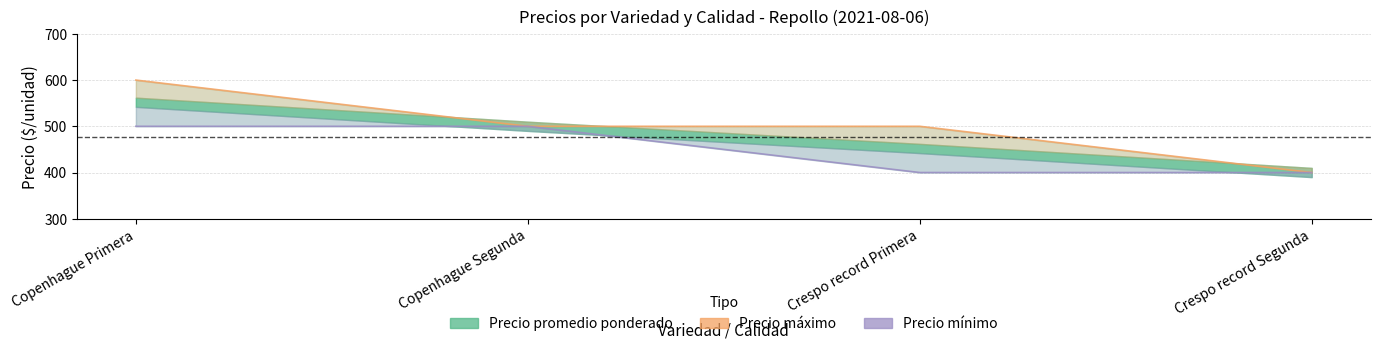

List the labels in order of Precio minimo value, smallest first.

Crespo record Primera, Crespo record Segunda, Copenhague Primera, Copenhague Segunda